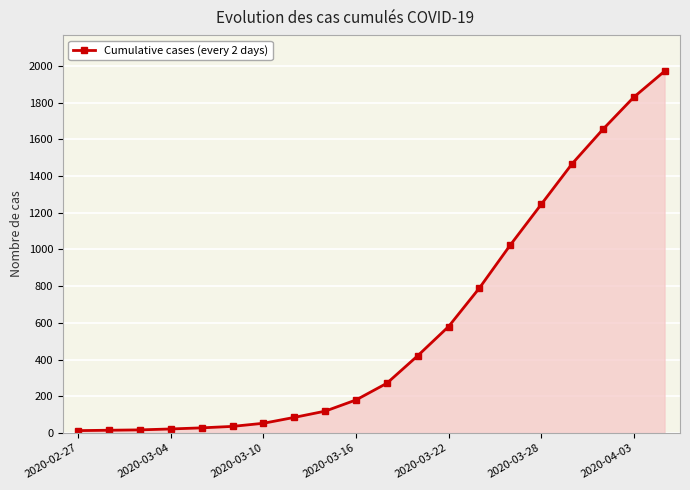

What is the maximum value shown in the chart?

1971